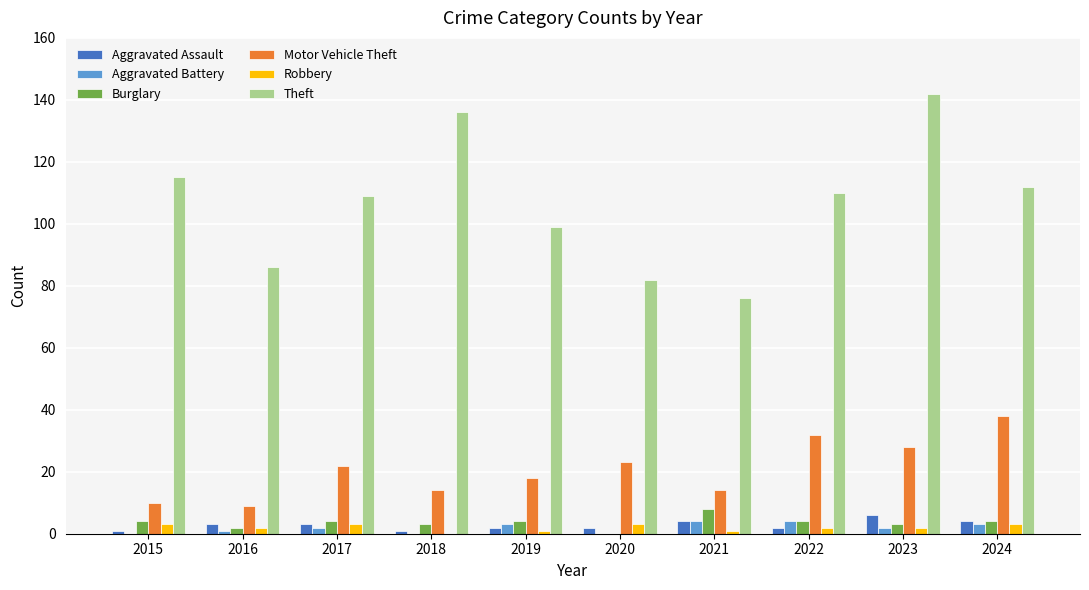

Which series has the largest total across all categories?

Theft